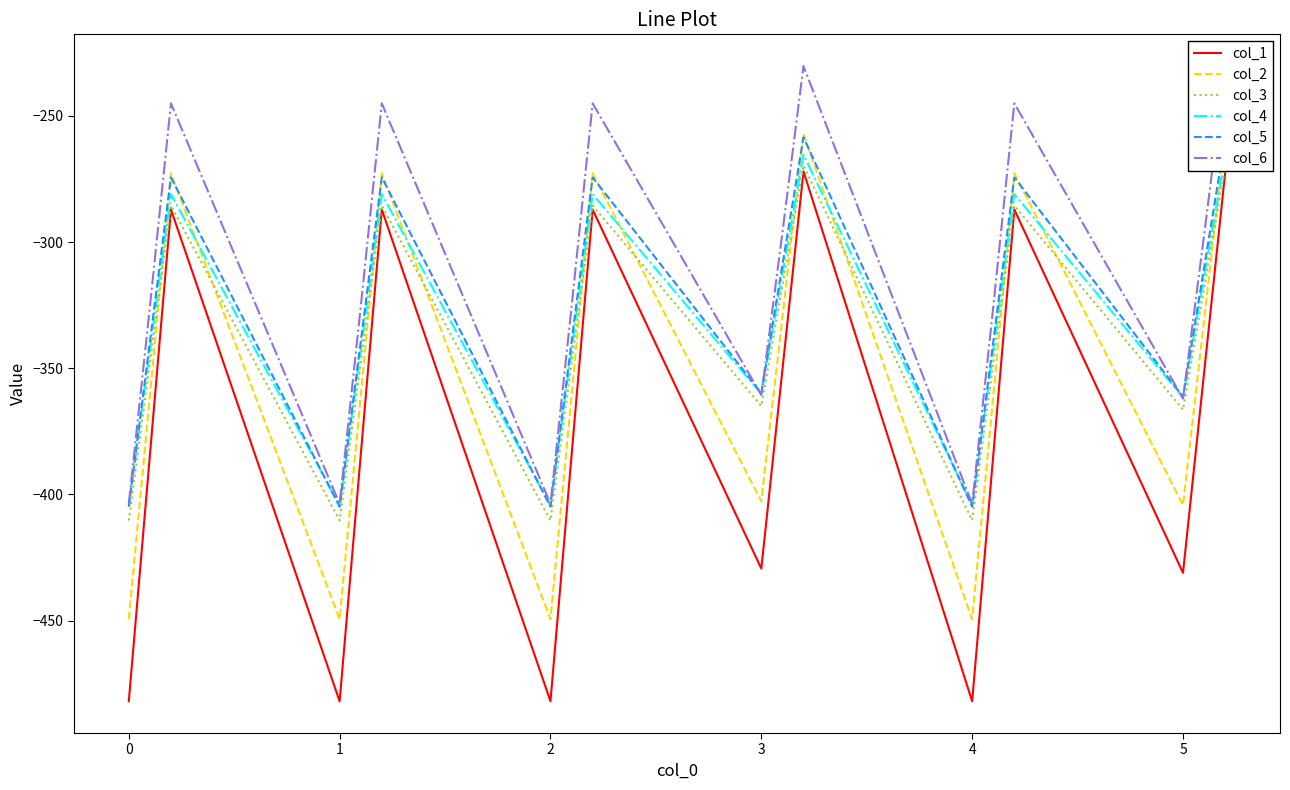

True or false: col_2 and col_1 intersect in this chart.

False